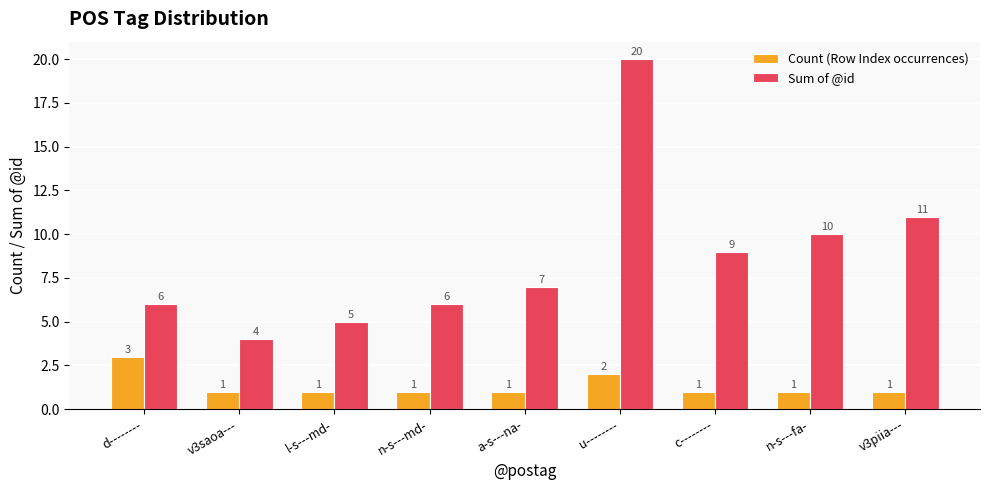

What is the sum of all Sum of @id values?

78